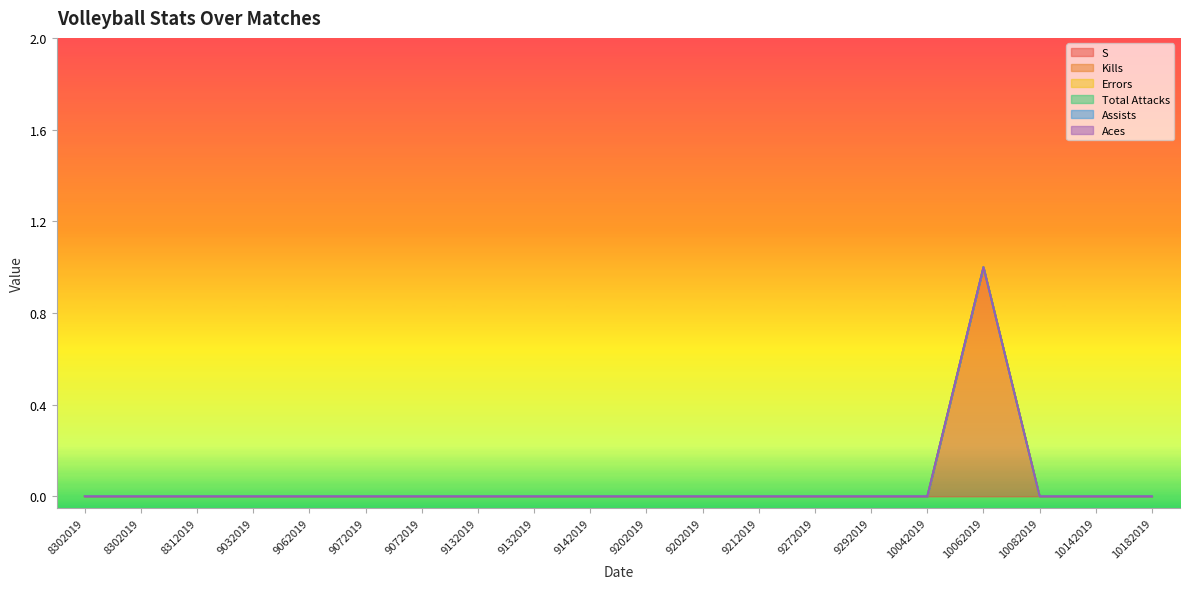

What are all the series names shown in the legend?

S, Kills, Errors, Total Attacks, Assists, Aces